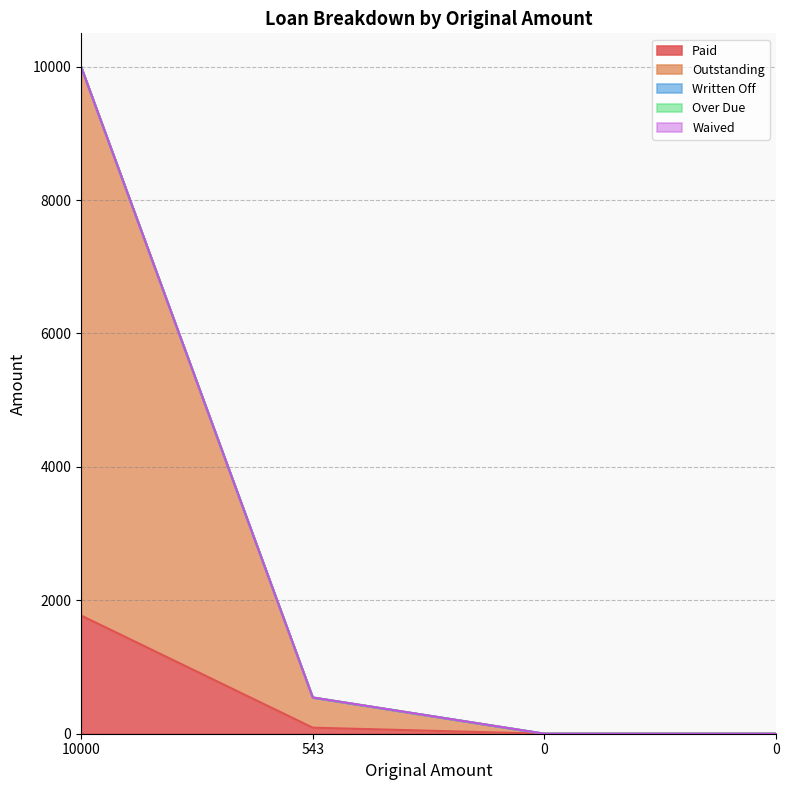

Which series has the largest range (max minus min)?

Outstanding